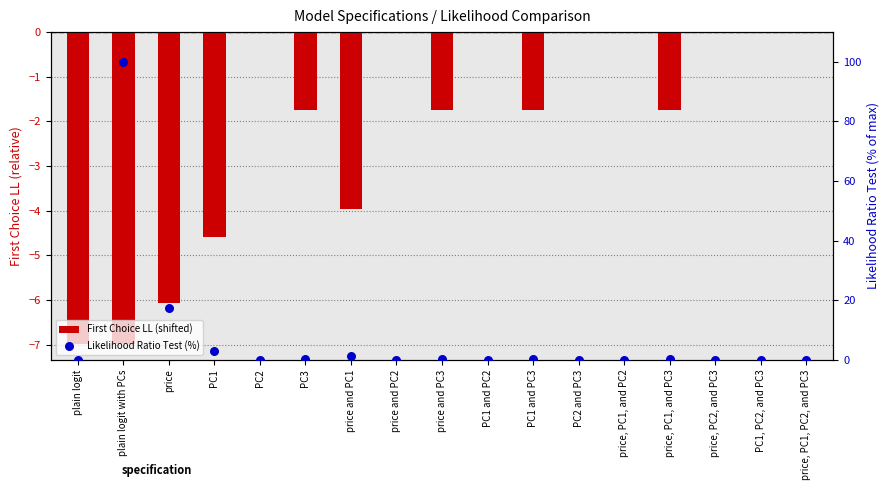

Which series reaches the maximum Y coordinate?

Likelihood Ratio Test (%)